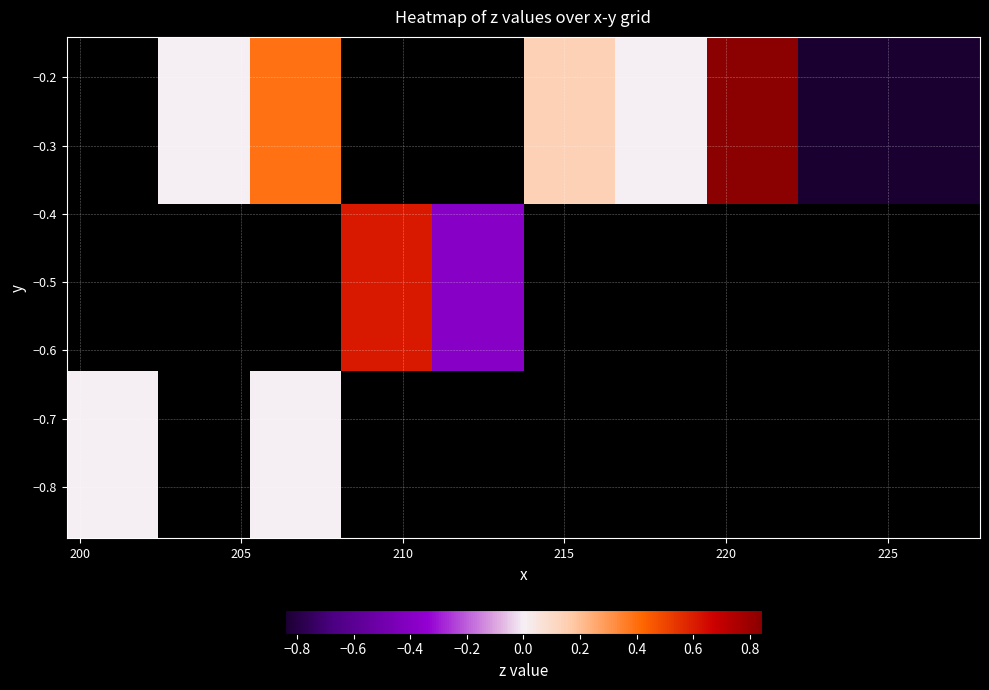

How many categories are shown in the chart?

10